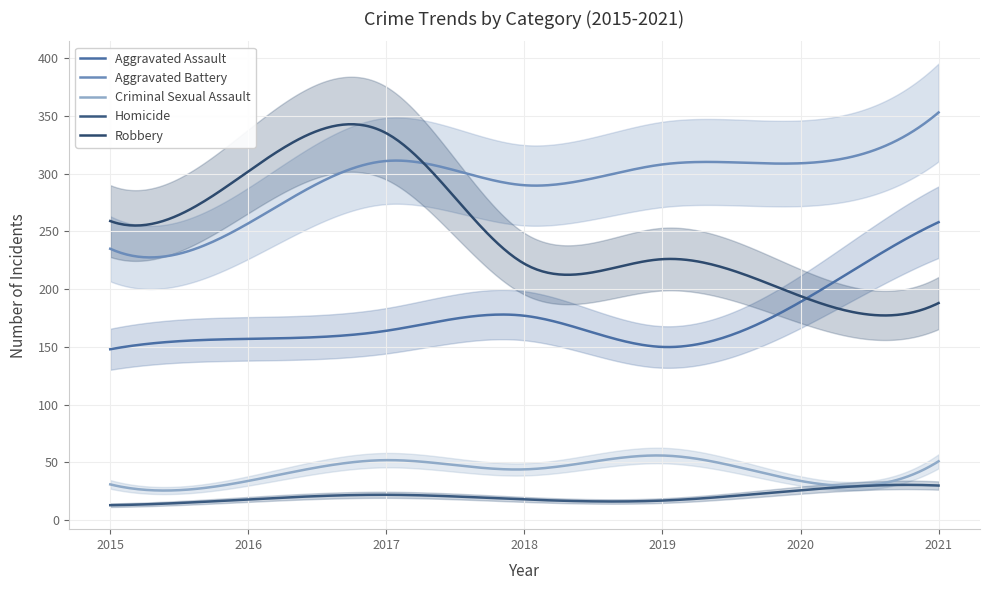

True or false: Aggravated Assault and Criminal Sexual Assault cross at least once.

False